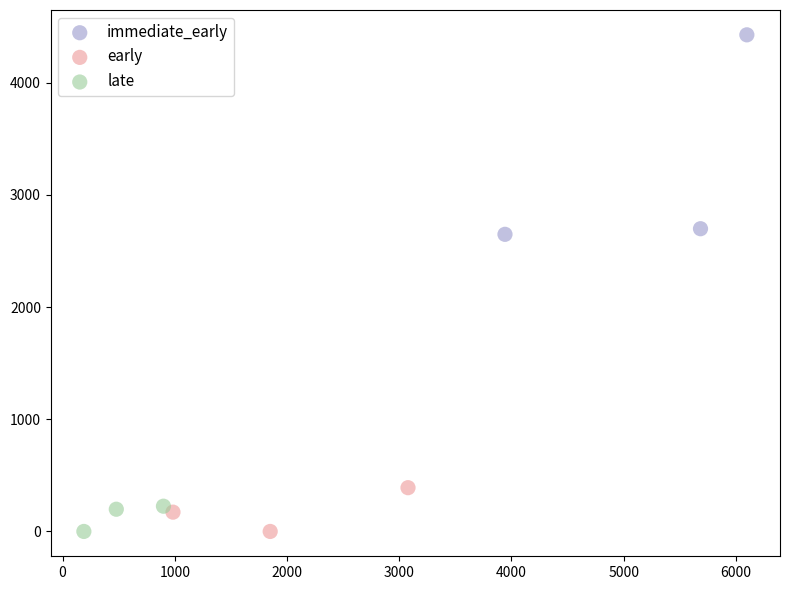

Which series contains the highest Y value?

immediate_early